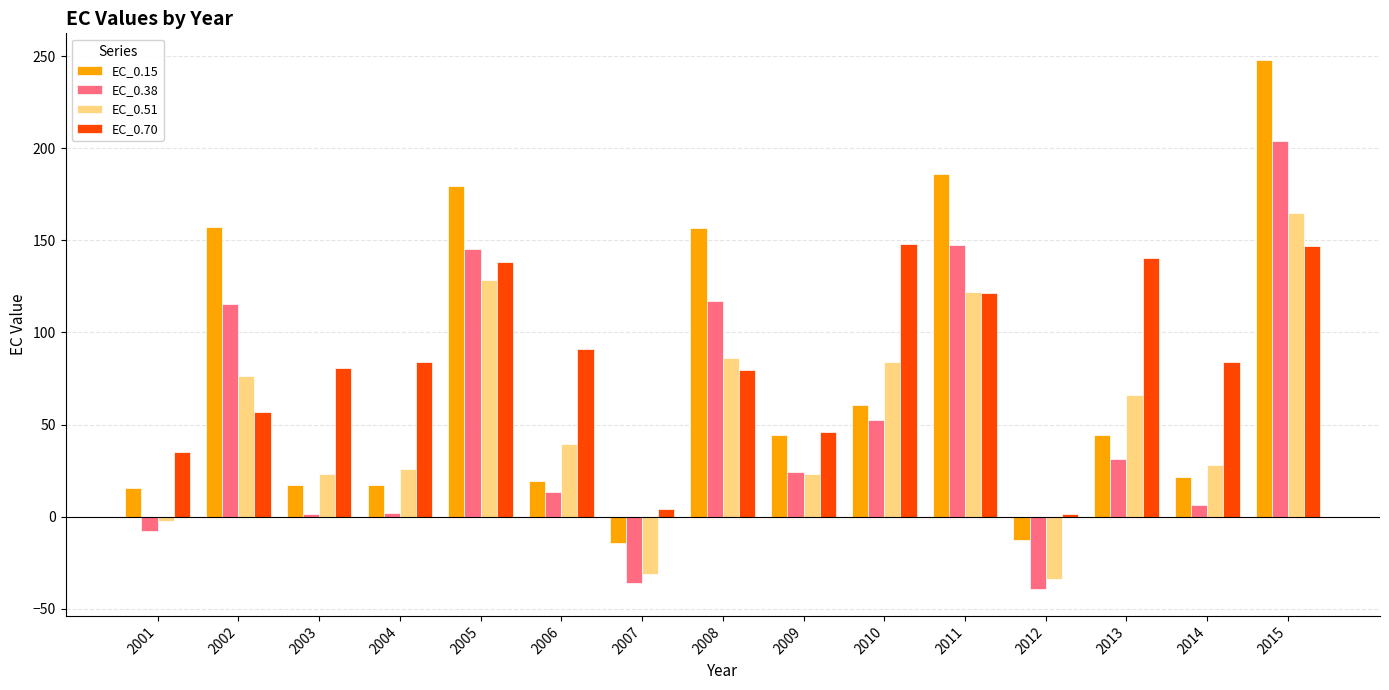

Which series has the largest total across all categories?

EC_0.70